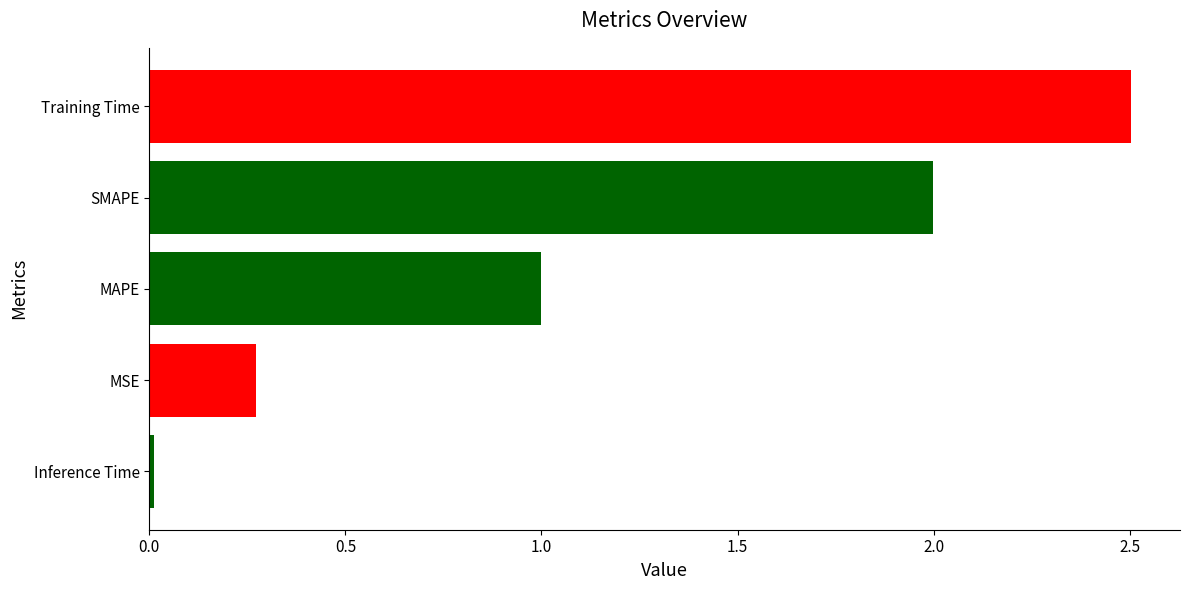

List the labels in order of value, smallest first.

Inference Time, MSE, MAPE, SMAPE, Training Time